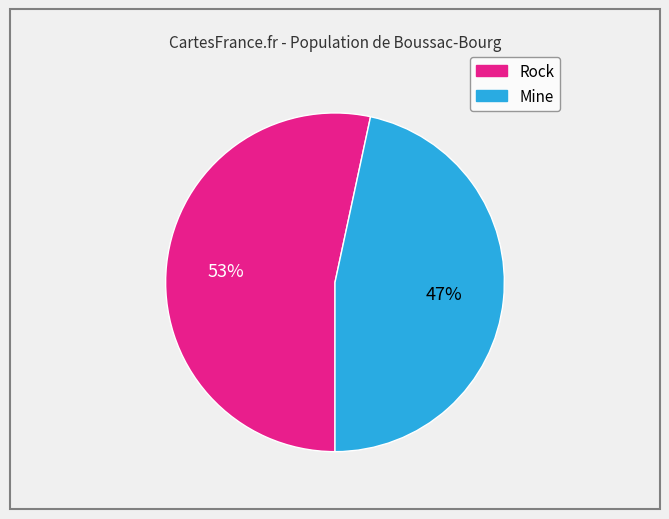

How many segments does this pie chart have?

2